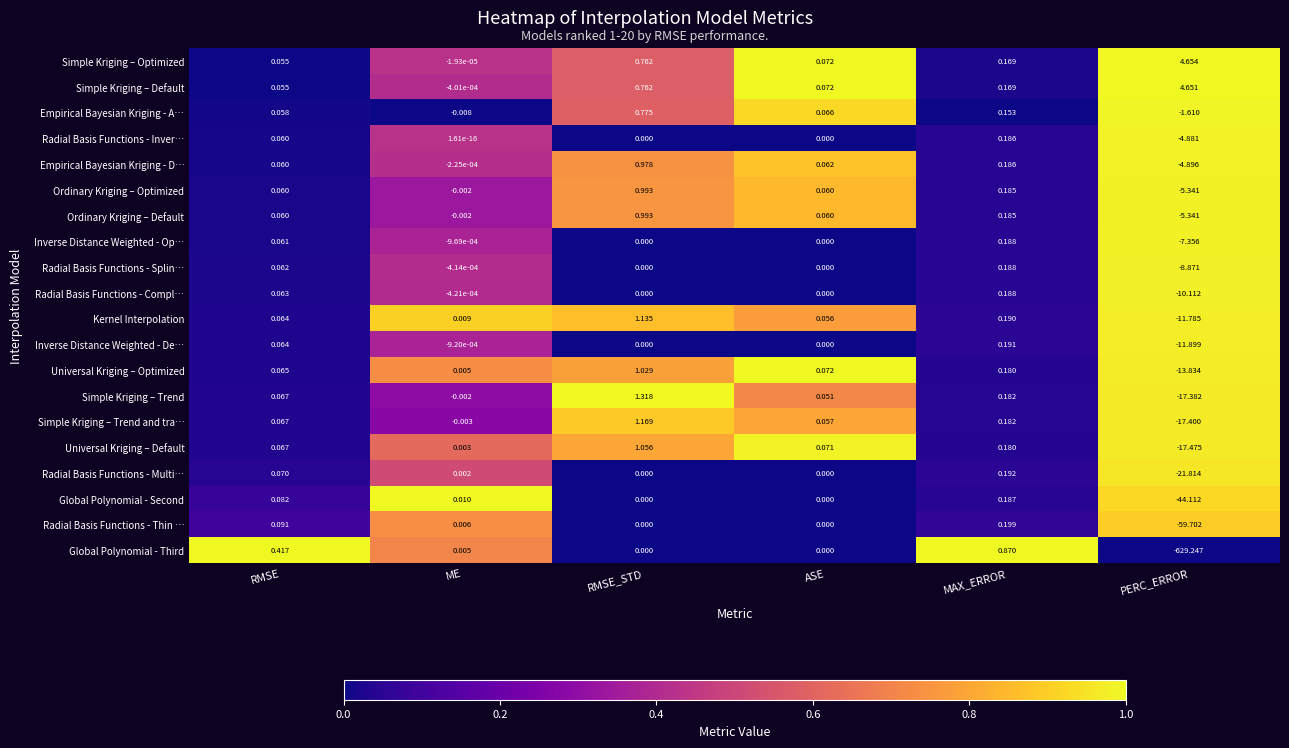

Which series changed the most between MAX_ERROR and PERC_ERROR?

Global Polynomial - Third